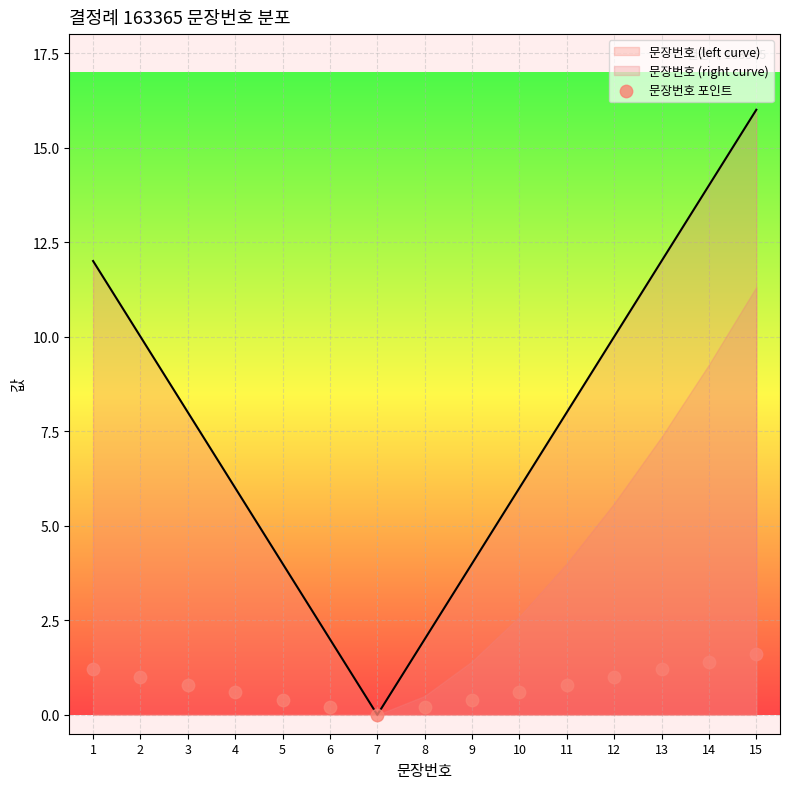

What is the change in value from 9 to 13?

+0.8